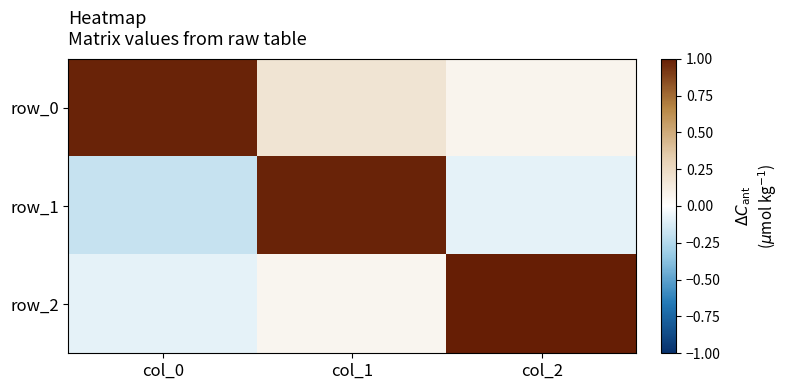

Which series has the largest total across all categories?

row_0